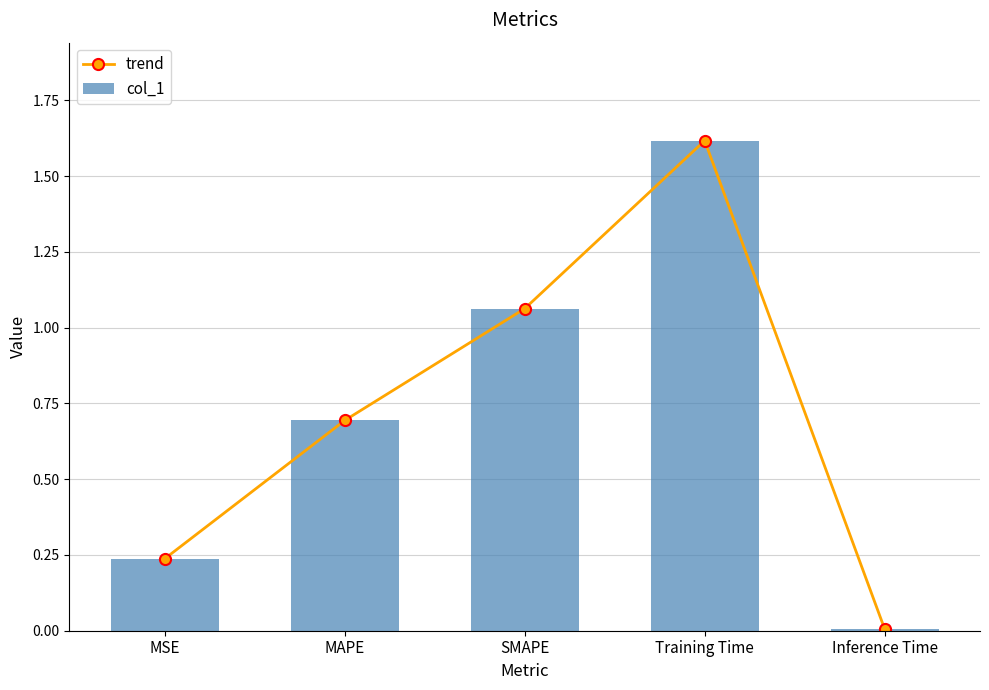

What are all the series names shown in the legend?

trend, col_1